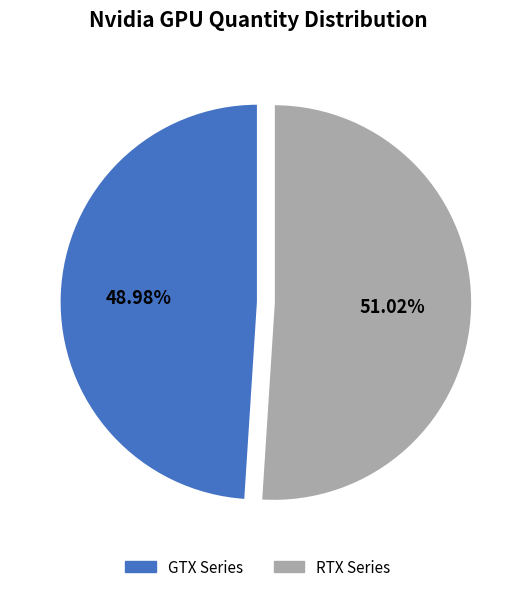

Is there a majority slice in this chart?

Yes